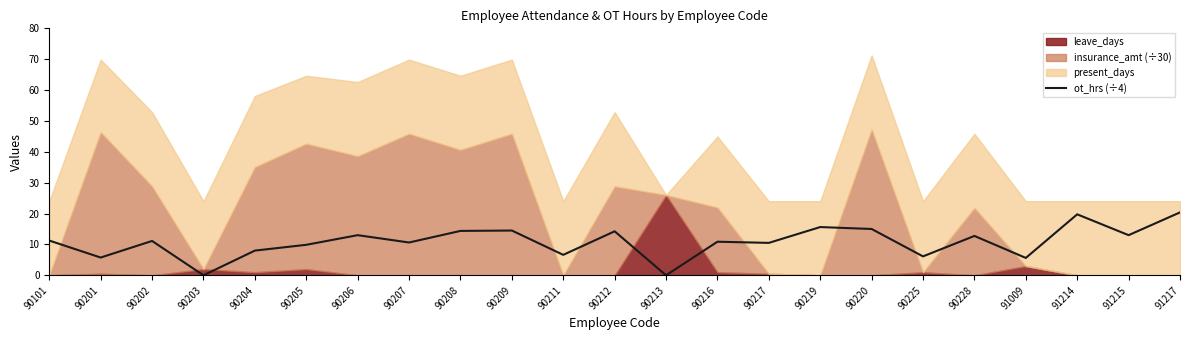

The value of ot_hrs (÷4) at 90207 is 6.8. True or false?

False